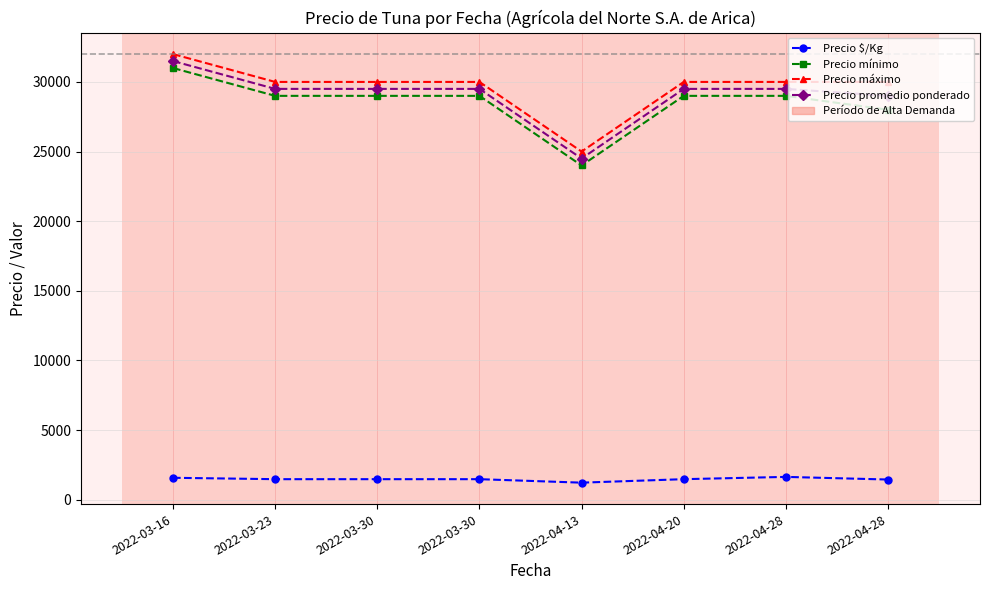

List the labels in order of Precio $/Kg value, smallest first.

2022-04-13, 2022-04-28, 2022-03-23, 2022-03-30, 2022-03-30, 2022-04-20, 2022-03-16, 2022-04-28